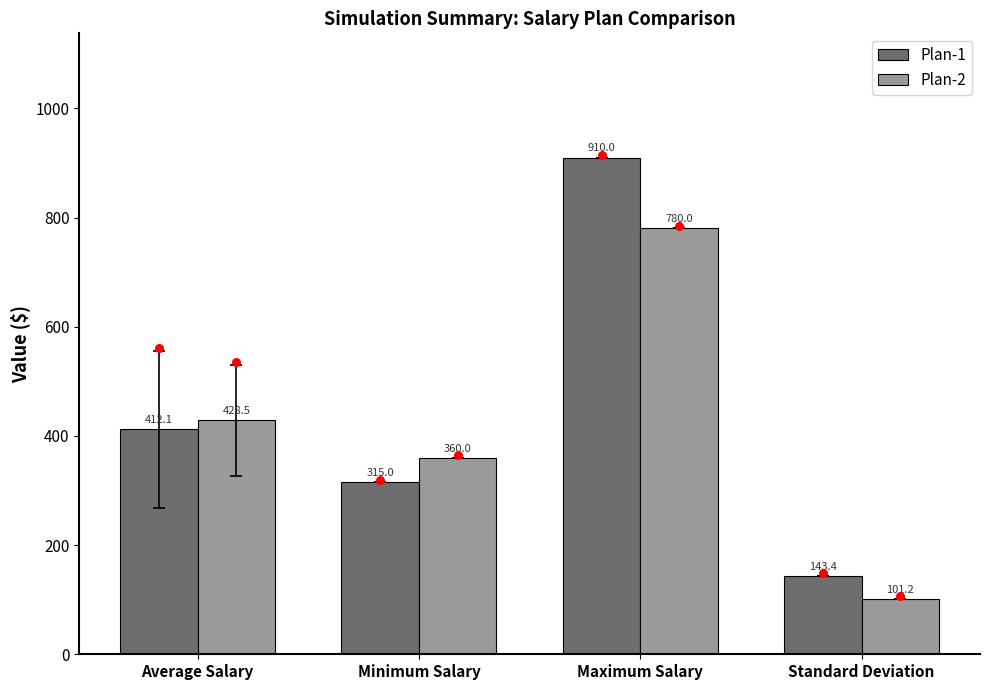

At which category is the sum across all series the highest?

Maximum Salary